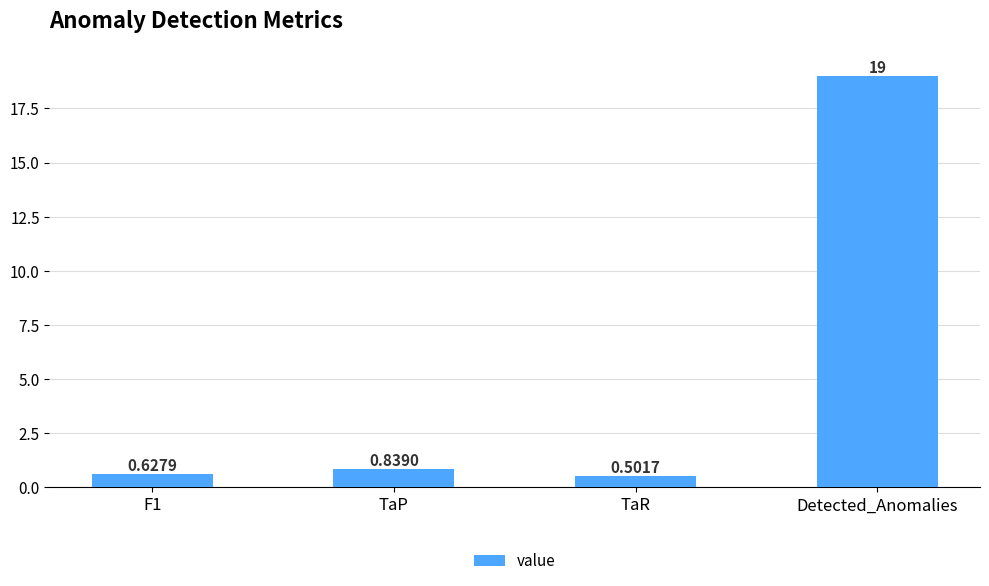

How many bars are there in total?

4